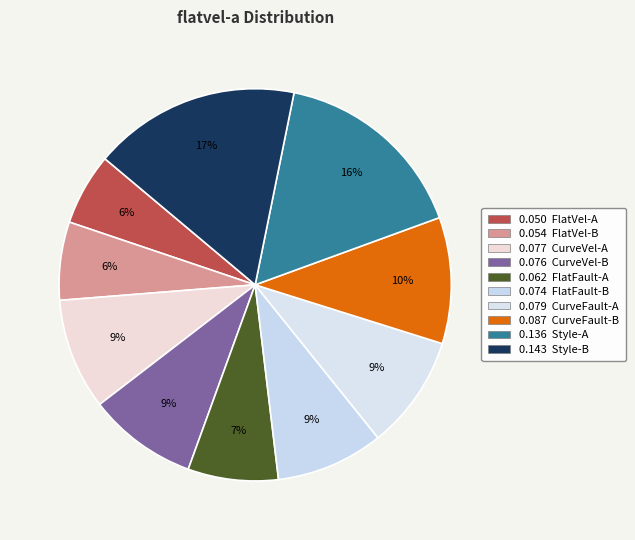

How many slices are in this pie chart?

10